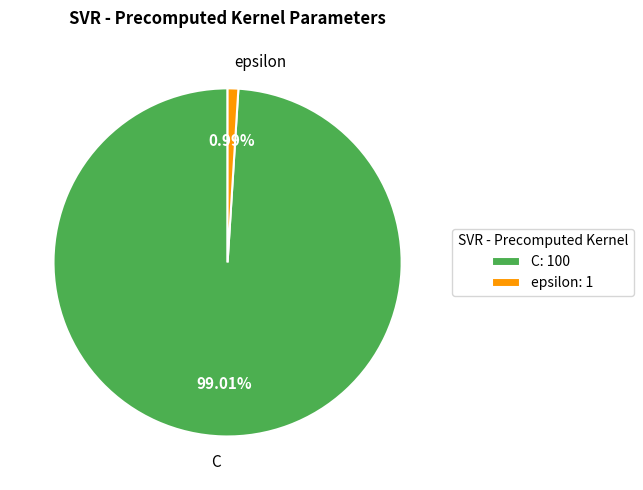

Which category accounts for the majority?

C